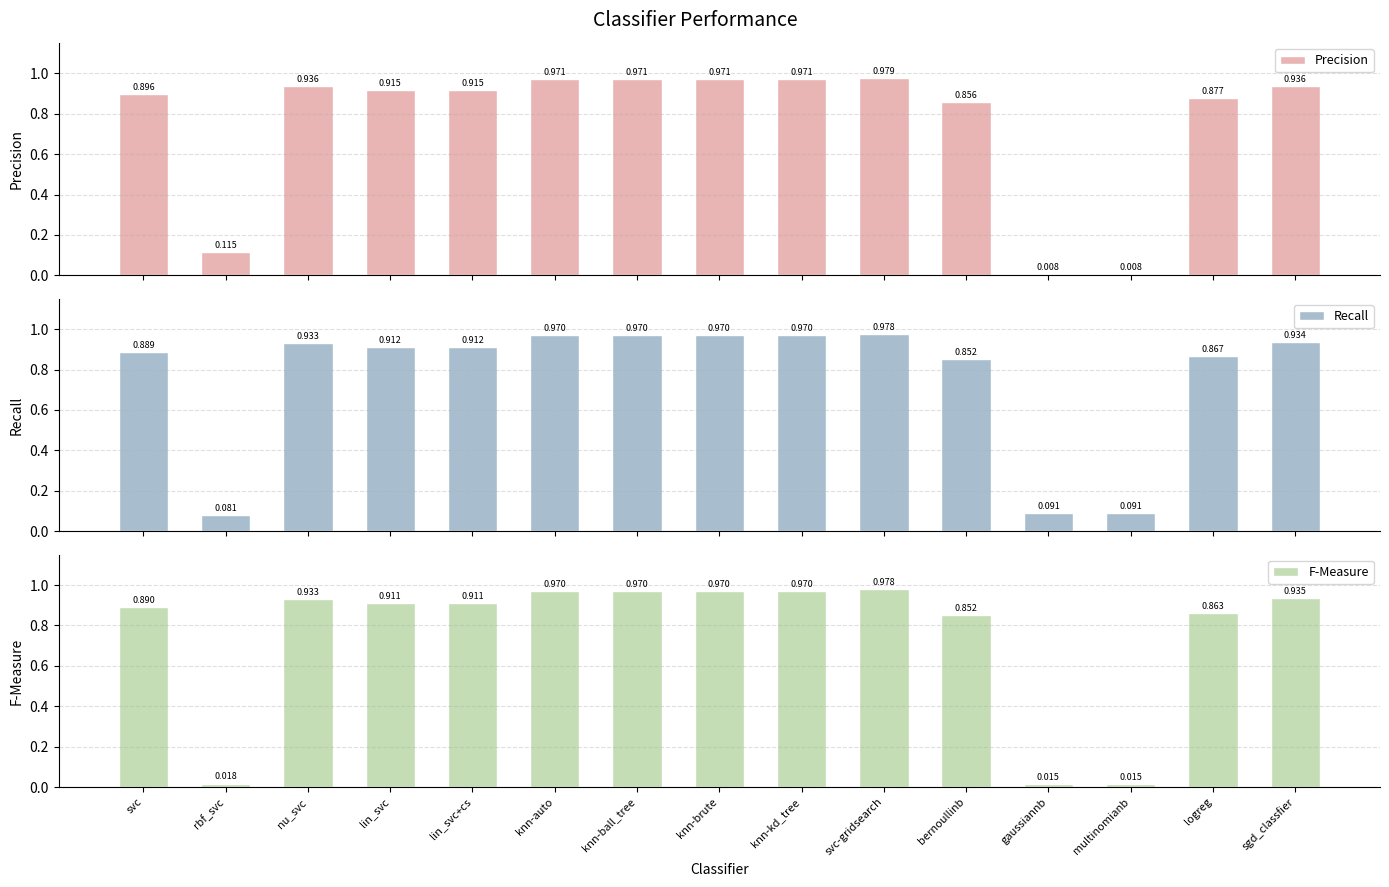

What is the highest value of the Recall series?

1.0